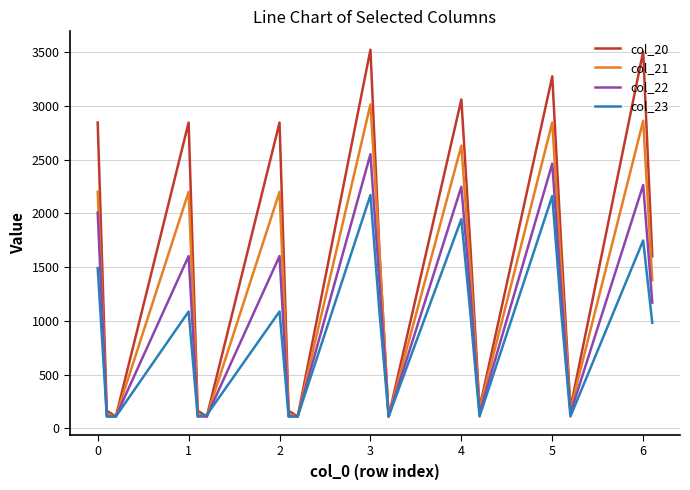

Which series has the largest range (max minus min)?

col_20